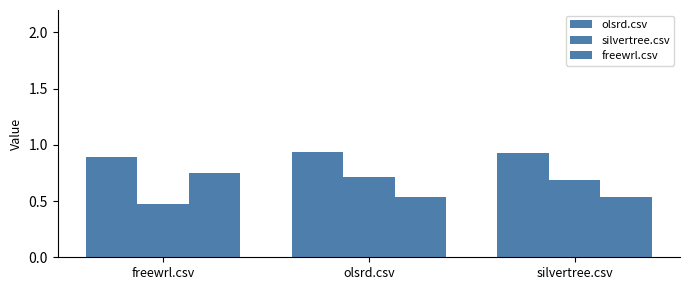

How many bars are there in total?

9